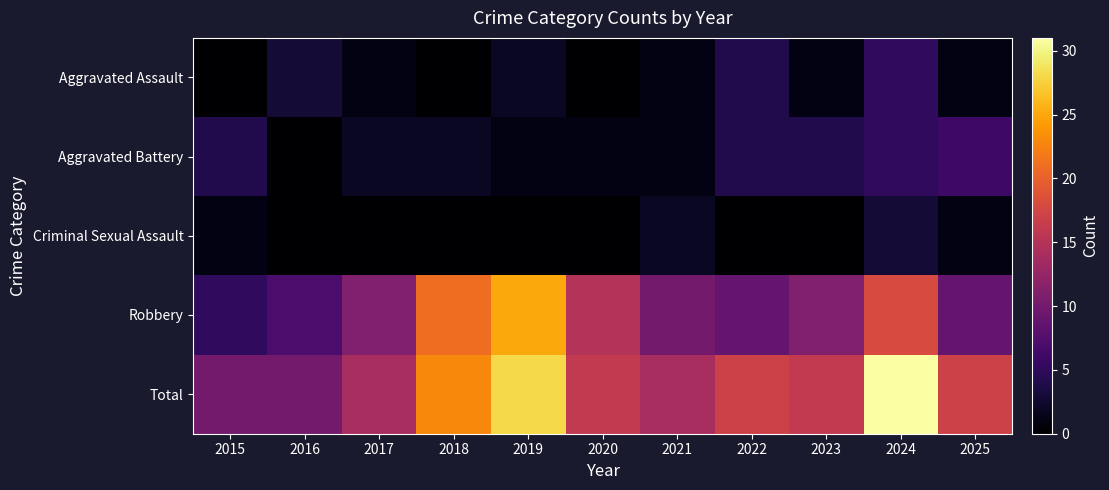

Reading left to right, list all the values displayed in this chart.

Aggravated Assault: 2015=0	2016=3	2017=1	2018=0	2019=2	2020=0	2021=1	2022=4	2023=1	2024=5	2025=1
Aggravated Battery: 2015=4	2016=0	2017=2	2018=2	2019=1	2020=1	2021=1	2022=4	2023=4	2024=5	2025=6
Criminal Sexual Assault: 2015=1	2016=0	2017=0	2018=0	2019=0	2020=0	2021=2	2022=0	2023=0	2024=3	2025=1
Robbery: 2015=5	2016=7	2017=11	2018=21	2019=25	2020=15	2021=10	2022=9	2023=11	2024=18	2025=9
Total: 2015=10	2016=10	2017=14	2018=23	2019=28	2020=16	2021=14	2022=17	2023=16	2024=31	2025=17